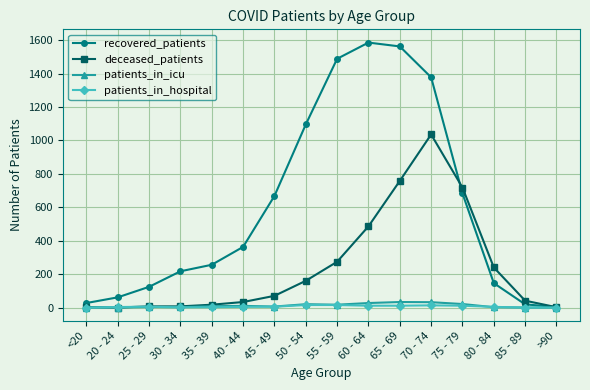

Is the value of recovered_patients at 35 - 39 greater than the value of patients_in_icu at 50 - 54?

Yes